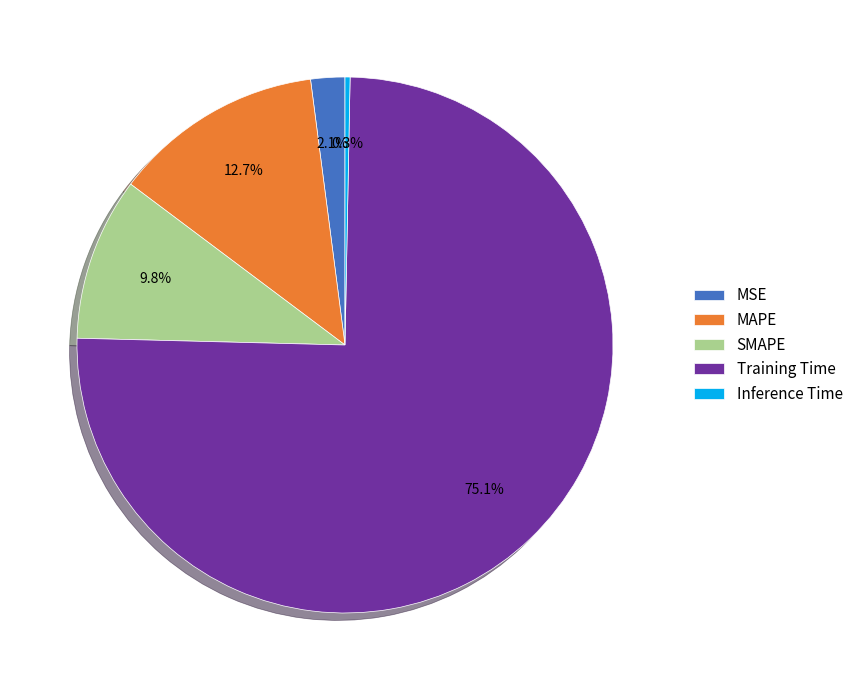

What percentage is the Training Time slice, to the nearest percent?

75%